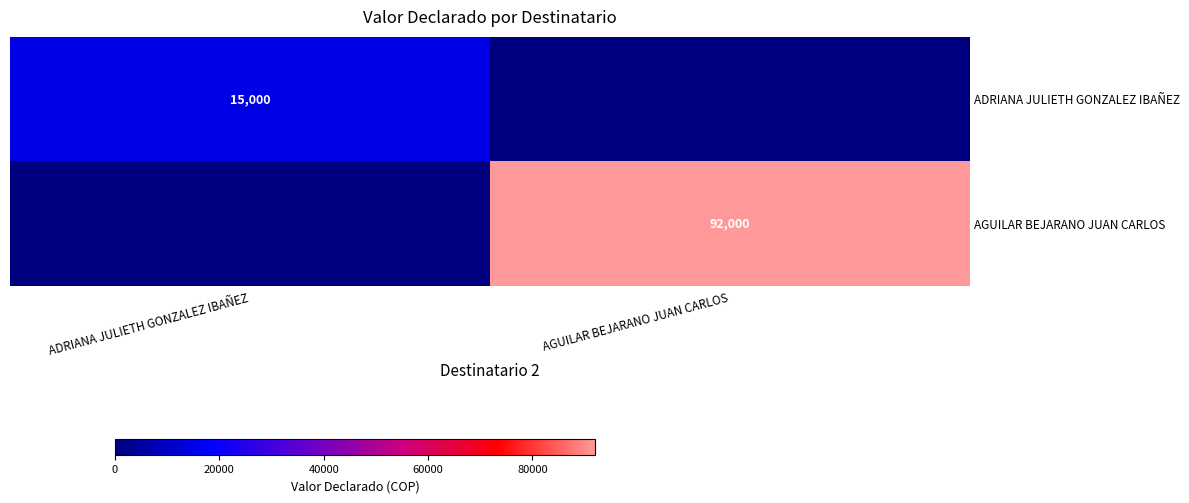

The value of AGUILAR BEJARANO JUAN CARLOS at AGUILAR BEJARANO JUAN CARLOS is 39494. True or false?

False